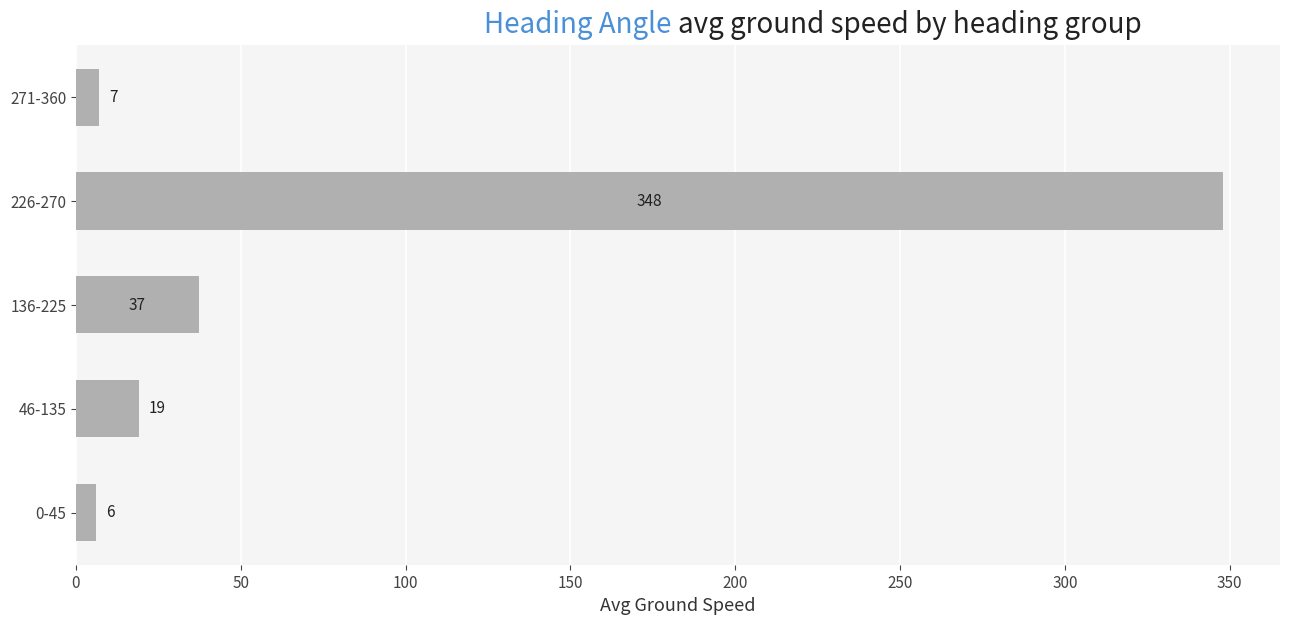

At which category does the chart reach its peak across all series?

226-270